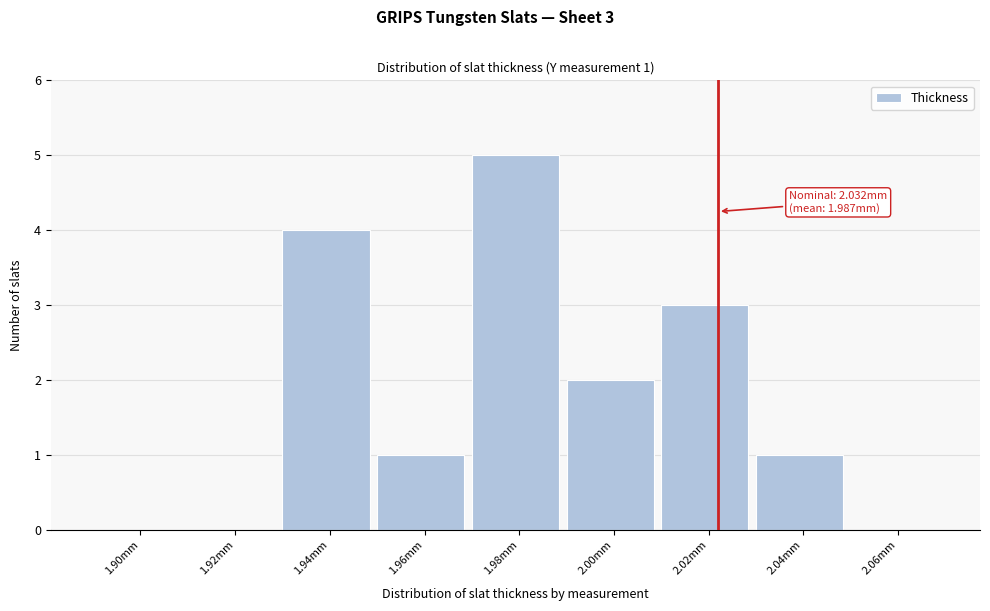

The chart shows a value of 1 at 1.94mm. True or false?

False